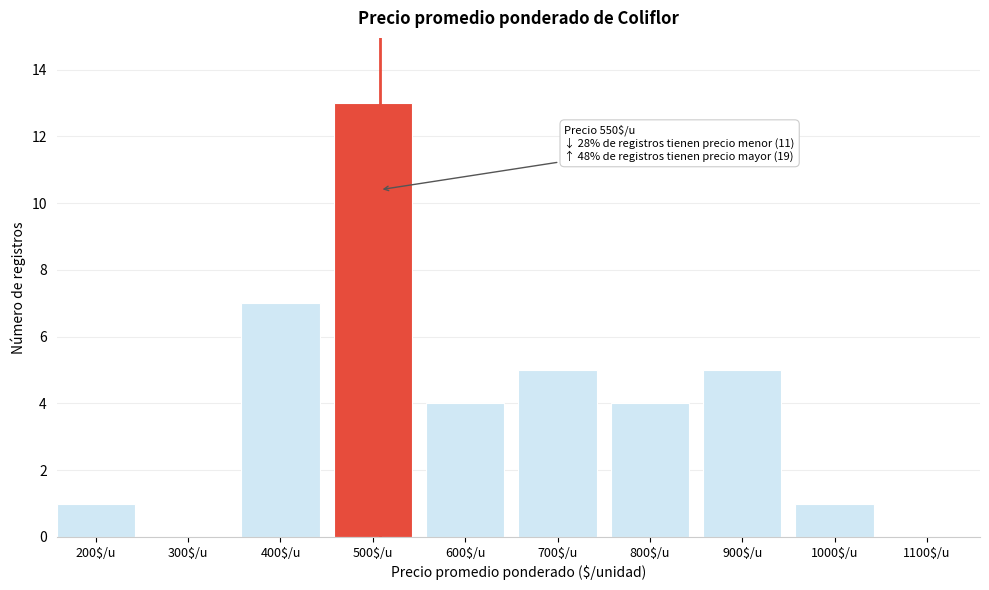

The value at 200$/u is 1. True or false?

True